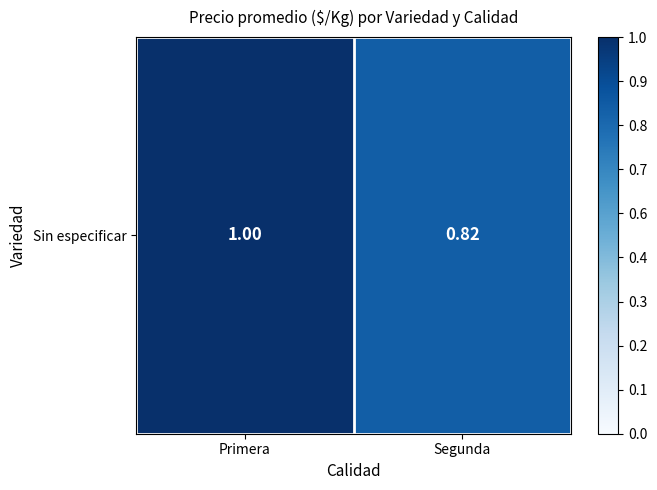

Reading right to left, what are all the values shown in this chart?

0.8	1.0